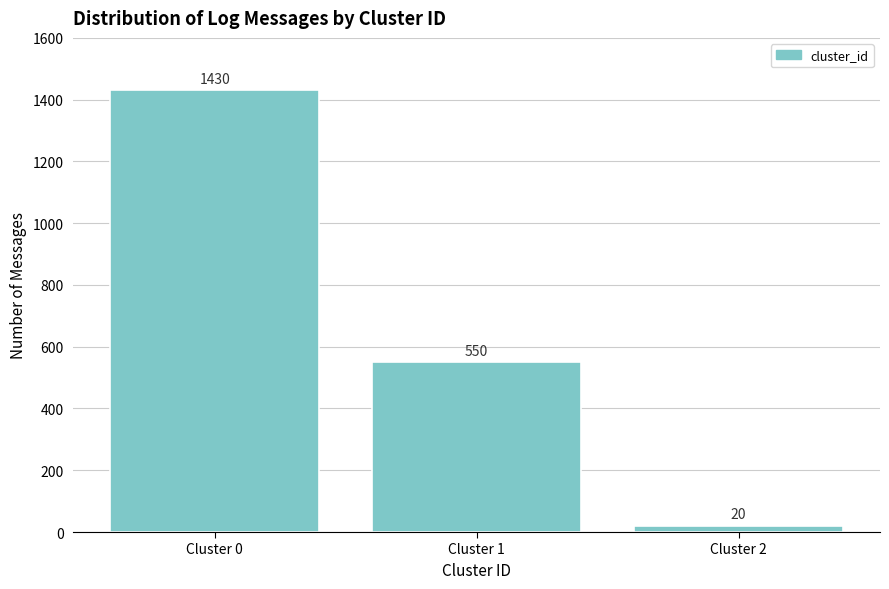

Reading left to right, what are all the values shown in this chart?

Cluster 0=1430	Cluster 1=550	Cluster 2=20